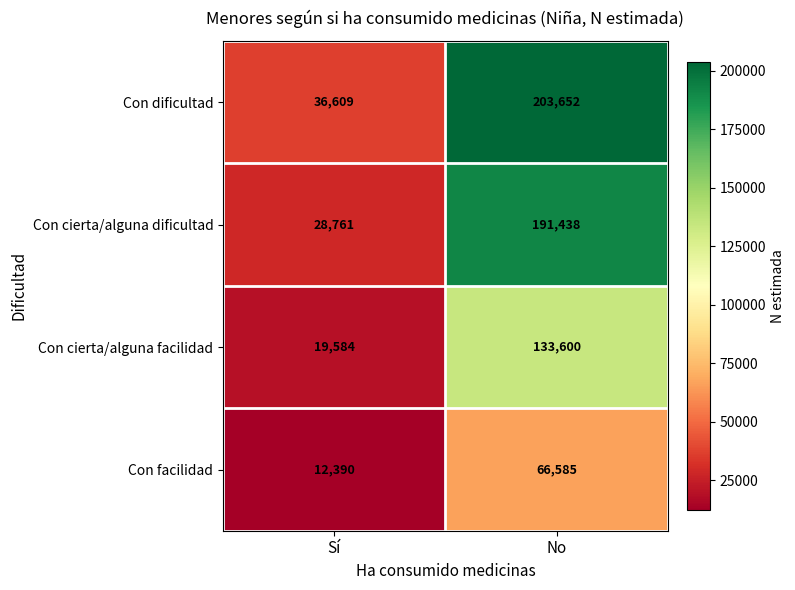

Which series has the largest total across all categories?

Con dificultad